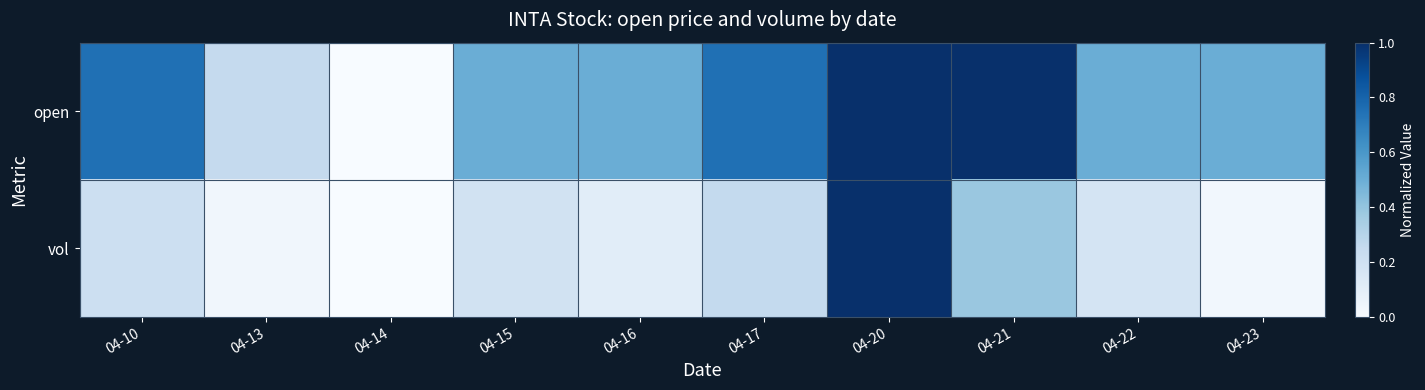

Reading left to right, list all the values displayed in this chart.

open: 04-10=0.8	04-13=0.2	04-14=0.0	04-15=0.5	04-16=0.5	04-17=0.8	04-20=1.0	04-21=1.0	04-22=0.5	04-23=0.5
vol: 04-10=0.2	04-13=0.0	04-14=0.0	04-15=0.2	04-16=0.1	04-17=0.3	04-20=1.0	04-21=0.4	04-22=0.2	04-23=0.0